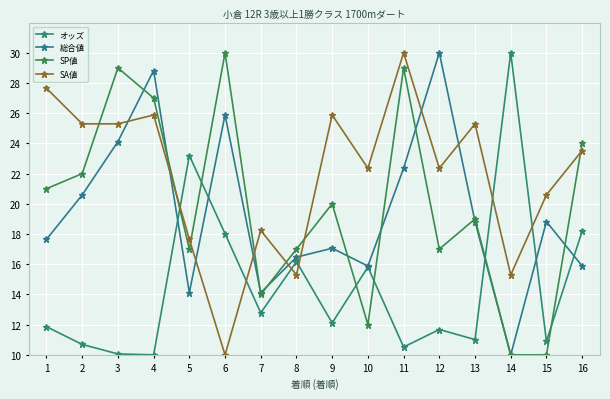

Is the value of オッズ at 5 greater than the value of SP値 at 1?

Yes